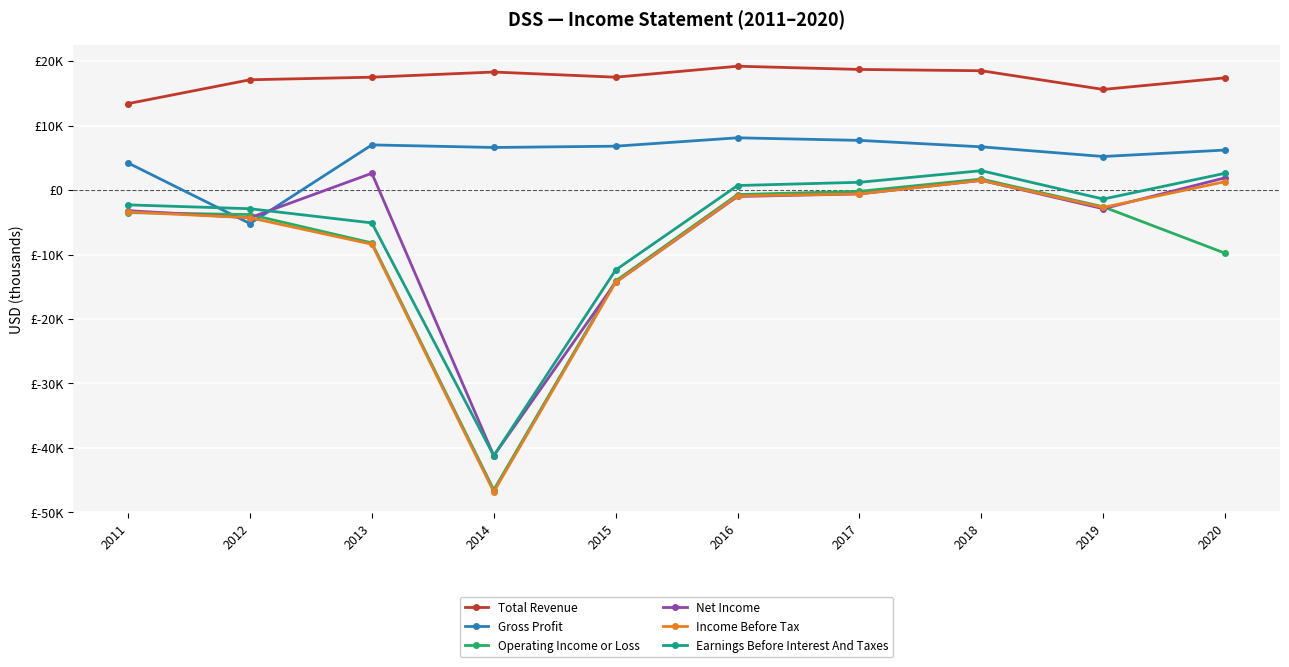

At which category does Earnings Before Interest And Taxes reach its first local peak?

2018